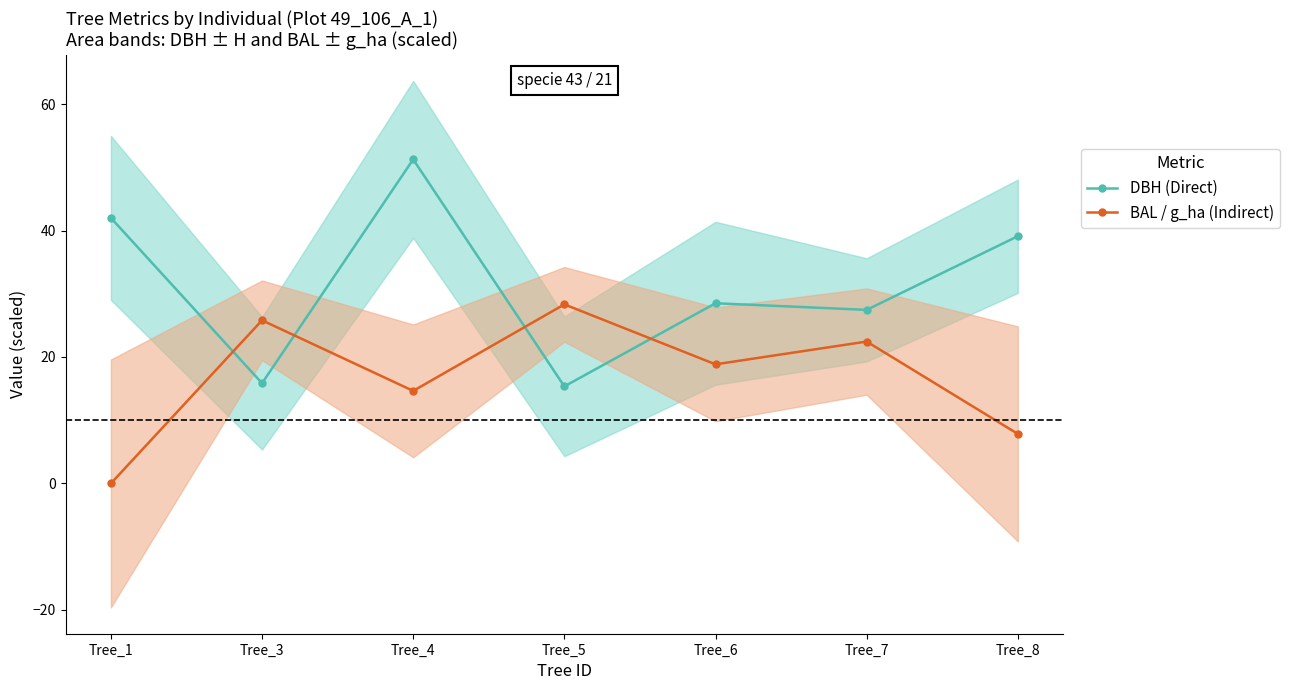

What are all the series names shown in the legend?

DBH (Direct), BAL / g_ha (Indirect)